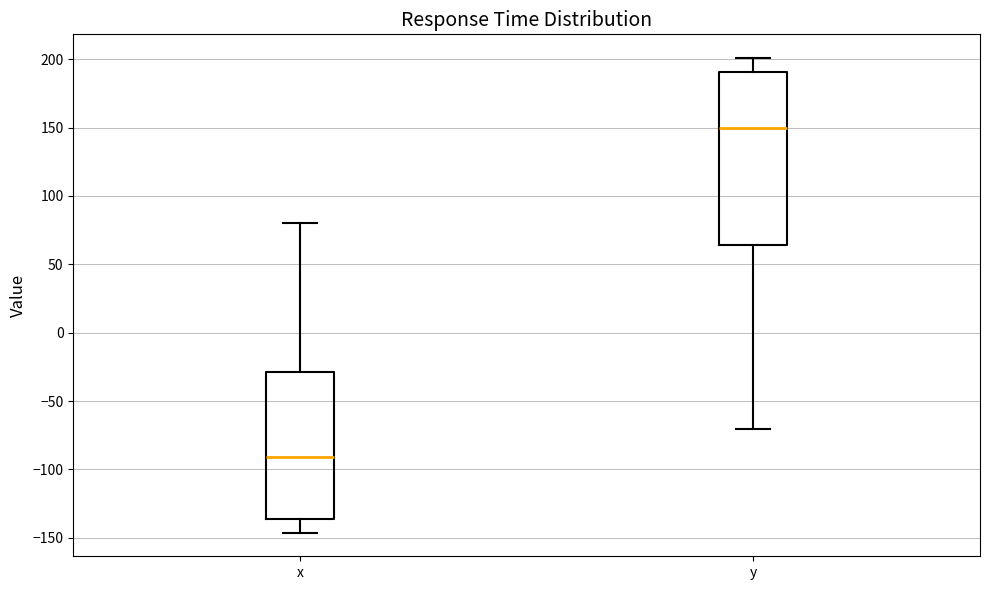

Which box's median line is the lowest?

x